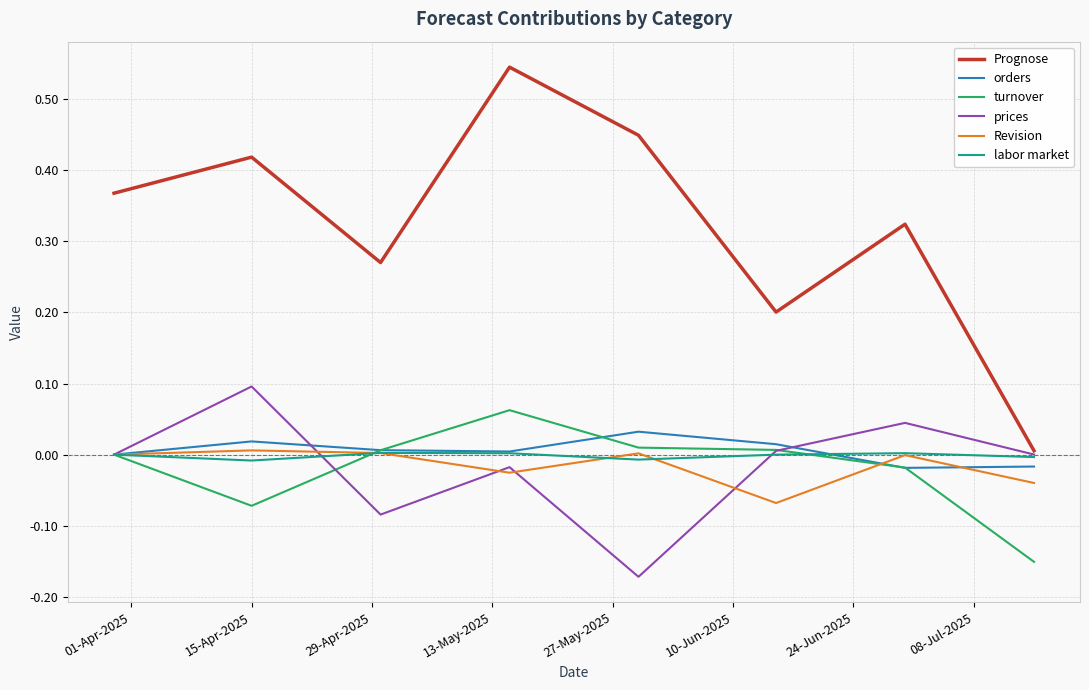

Which series has the widest spread of values?

Prognose